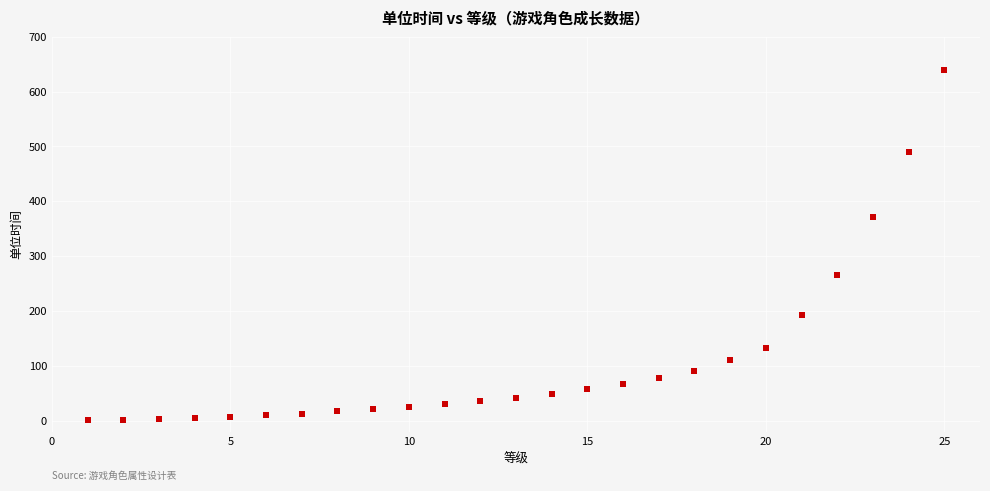

What is the range of Y values (max minus min)?

638